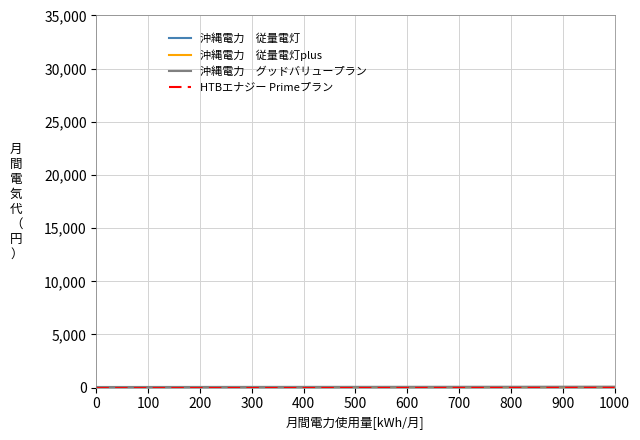

Does the chart display data point markers on the line(s)?

No